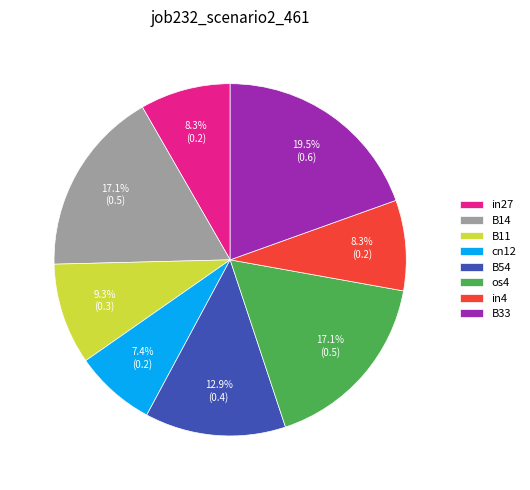

Combined, what portion of the pie is B54 and os4?

30.0%